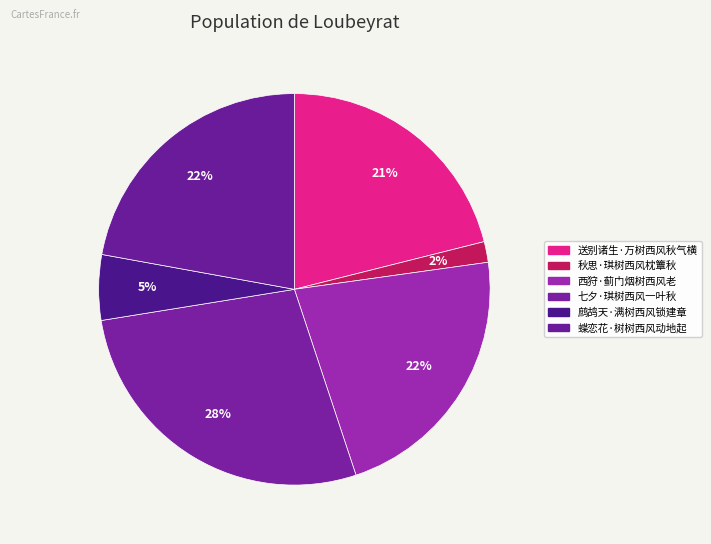

Count the number of slices in the pie.

6